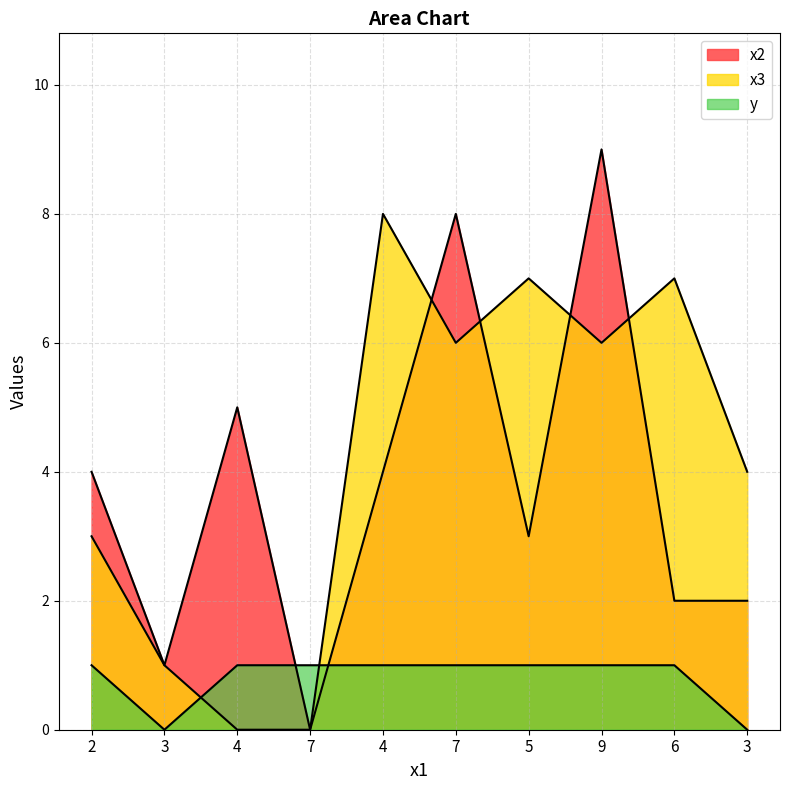

Which category has the highest value across all series?

9